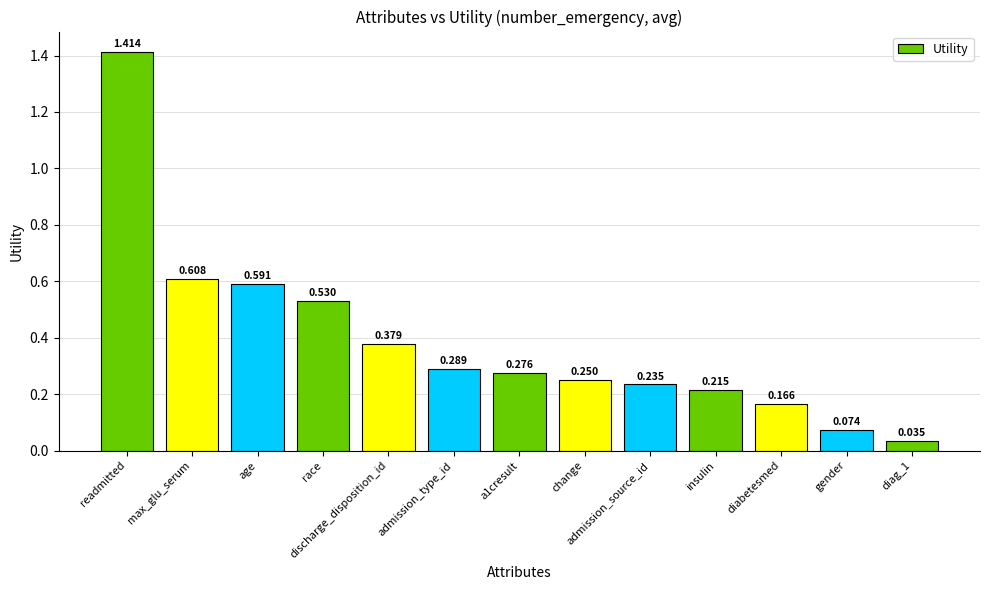

List the labels in order of value, smallest first.

diag_1, gender, diabetesmed, insulin, admission_source_id, change, a1cresult, admission_type_id, discharge_disposition_id, race, age, max_glu_serum, readmitted